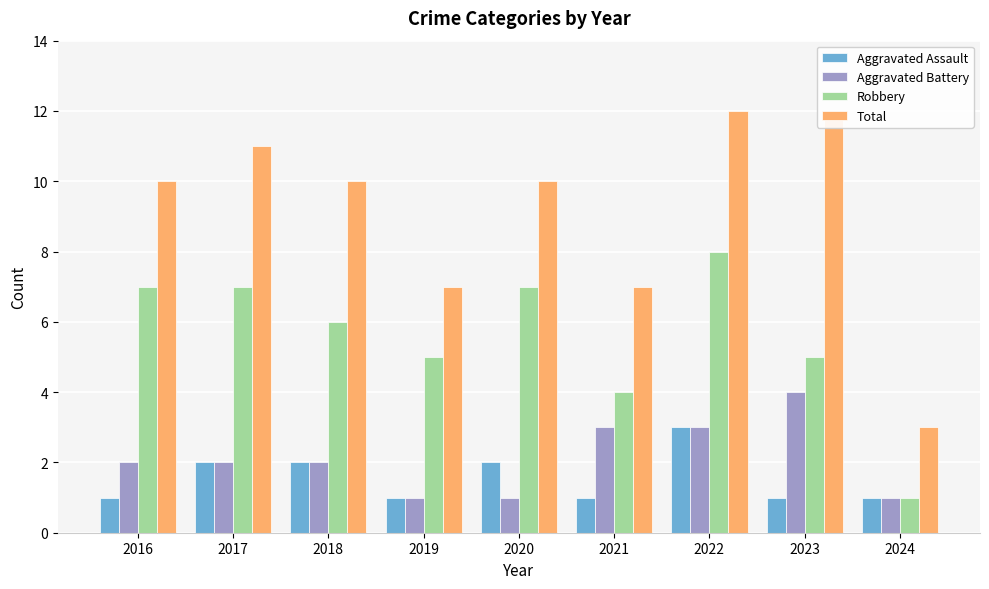

What is the smallest value displayed?

1